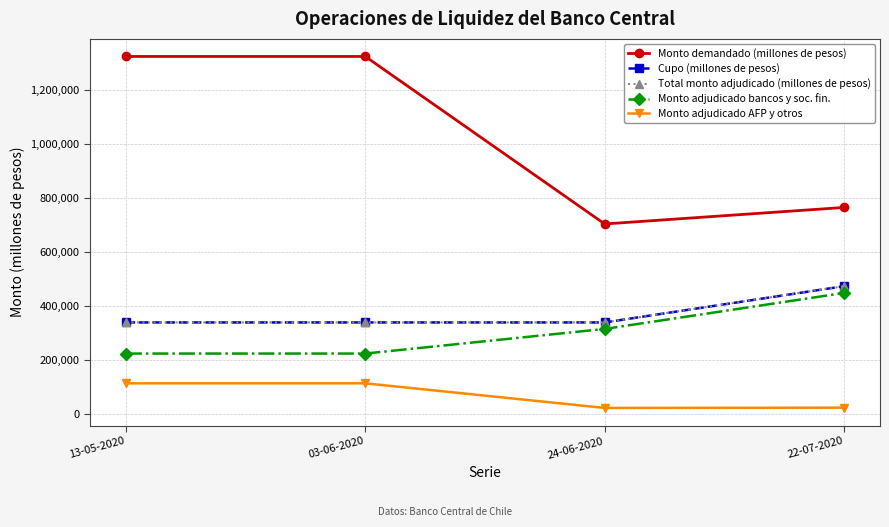

Which has a higher value, 24-06-2020 or 03-06-2020?

03-06-2020